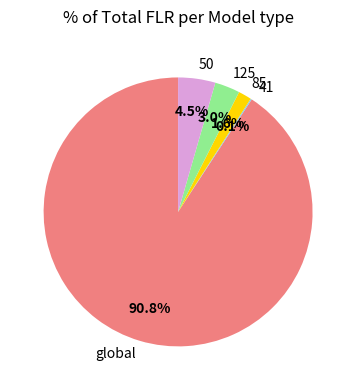

What is the ratio of the value at 85 to the value at 50?

0.4